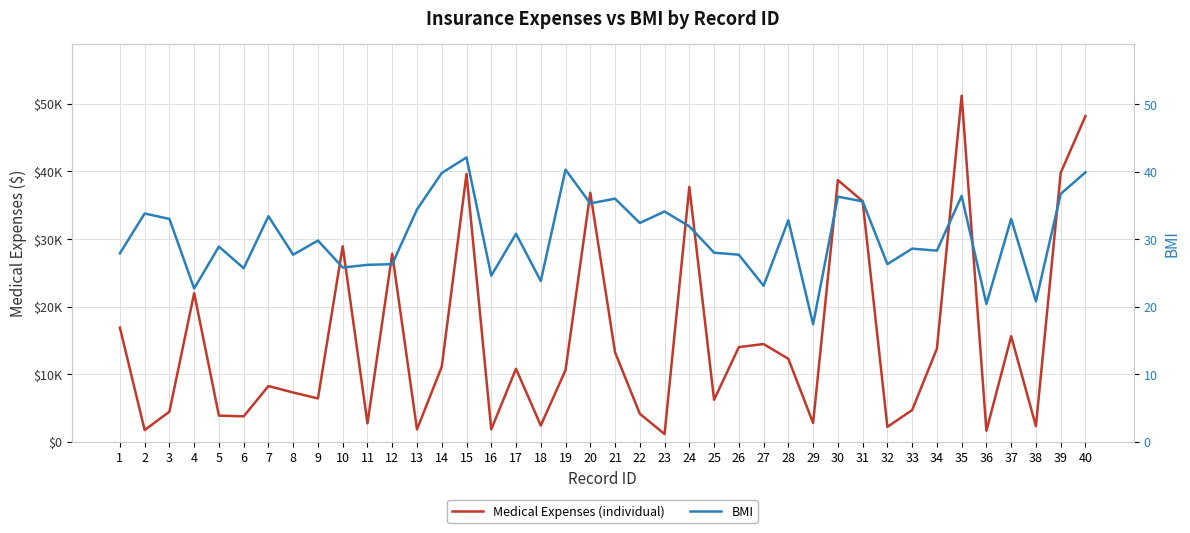

Is the value of BMI at 4 greater than the value of Medical Expenses (individual) at 12?

No